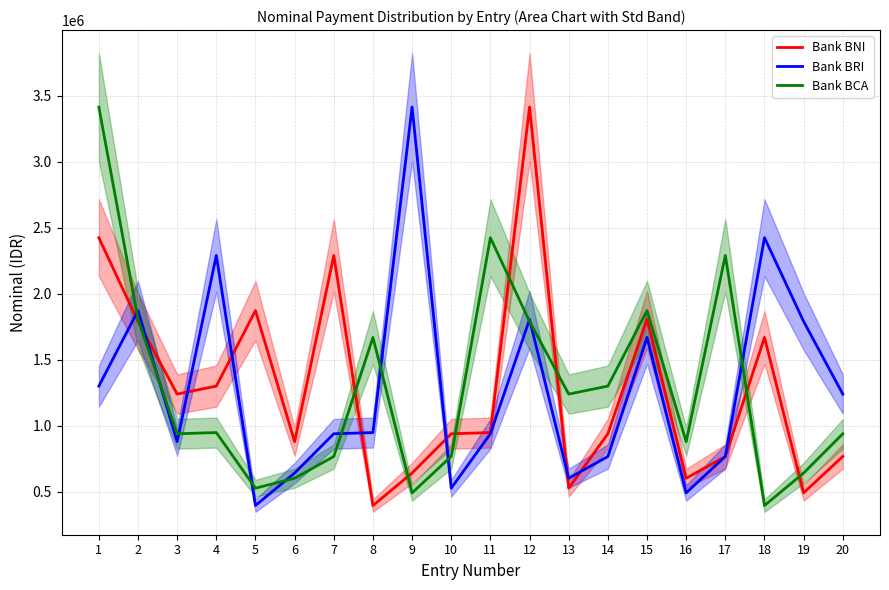

What is the total value across all series at 9?

4549162